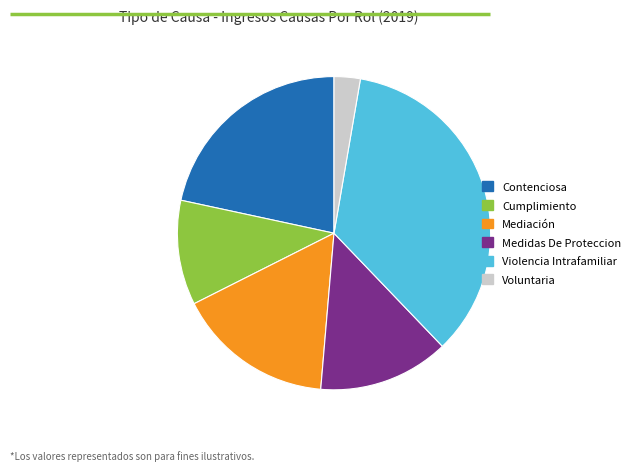

The Medidas De Proteccion slice represents 14% of the pie. True or false?

True